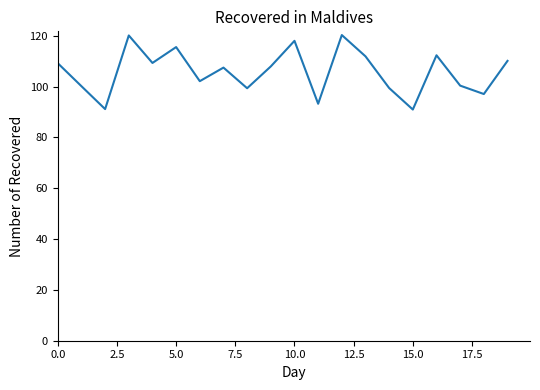

What is the difference between the maximum and minimum values?

29.3